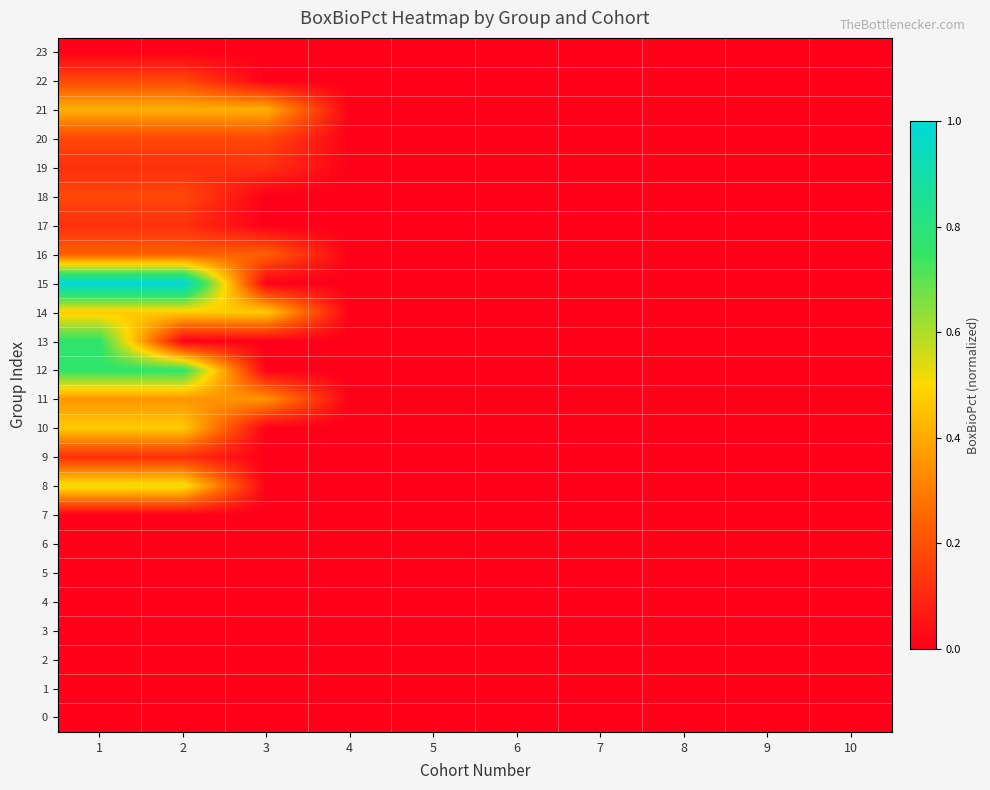

Reading left to right, what are all the values shown in this chart?

0: 1=0.0	2=0.0	3=0.0	4=0.0	5=0.0	6=0.0	7=0.0	8=0.0	9=0.0	10=0.0
1: 1=0.0	2=0.0	3=0.0	4=0.0	5=0.0	6=0.0	7=0.0	8=0.0	9=0.0	10=0.0
2: 1=0.0	2=0.0	3=0.0	4=0.0	5=0.0	6=0.0	7=0.0	8=0.0	9=0.0	10=0.0
3: 1=0.0	2=0.0	3=0.0	4=0.0	5=0.0	6=0.0	7=0.0	8=0.0	9=0.0	10=0.0
4: 1=0.0	2=0.0	3=0.0	4=0.0	5=0.0	6=0.0	7=0.0	8=0.0	9=0.0	10=0.0
5: 1=0.0	2=0.0	3=0.0	4=0.0	5=0.0	6=0.0	7=0.0	8=0.0	9=0.0	10=0.0
6: 1=0.0	2=0.0	3=0.0	4=0.0	5=0.0	6=0.0	7=0.0	8=0.0	9=0.0	10=0.0
7: 1=0.0	2=0.0	3=0.0	4=0.0	5=0.0	6=0.0	7=0.0	8=0.0	9=0.0	10=0.0
8: 1=0.5	2=0.5	3=0.0	4=0.0	5=0.0	6=0.0	7=0.0	8=0.0	9=0.0	10=0.0
9: 1=0.1	2=0.1	3=0.0	4=0.0	5=0.0	6=0.0	7=0.0	8=0.0	9=0.0	10=0.0
10: 1=0.5	2=0.5	3=0.0	4=0.0	5=0.0	6=0.0	7=0.0	8=0.0	9=0.0	10=0.0
11: 1=0.4	2=0.4	3=0.4	4=0.0	5=0.0	6=0.0	7=0.0	8=0.0	9=0.0	10=0.0
12: 1=0.8	2=0.8	3=0.0	4=0.0	5=0.0	6=0.0	7=0.0	8=0.0	9=0.0	10=0.0
13: 1=0.8	2=0.0	3=0.0	4=0.0	5=0.0	6=0.0	7=0.0	8=0.0	9=0.0	10=0.0
14: 1=0.5	2=0.5	3=0.5	4=0.0	5=0.0	6=0.0	7=0.0	8=0.0	9=0.0	10=0.0
15: 1=1.0	2=1.0	3=0.0	4=0.0	5=0.0	6=0.0	7=0.0	8=0.0	9=0.0	10=0.0
16: 1=0.2	2=0.2	3=0.2	4=0.0	5=0.0	6=0.0	7=0.0	8=0.0	9=0.0	10=0.0
17: 1=0.1	2=0.1	3=0.0	4=0.0	5=0.0	6=0.0	7=0.0	8=0.0	9=0.0	10=0.0
18: 1=0.2	2=0.2	3=0.0	4=0.0	5=0.0	6=0.0	7=0.0	8=0.0	9=0.0	10=0.0
19: 1=0.1	2=0.1	3=0.1	4=0.0	5=0.0	6=0.0	7=0.0	8=0.0	9=0.0	10=0.0
20: 1=0.2	2=0.2	3=0.2	4=0.0	5=0.0	6=0.0	7=0.0	8=0.0	9=0.0	10=0.0
21: 1=0.4	2=0.4	3=0.4	4=0.0	5=0.0	6=0.0	7=0.0	8=0.0	9=0.0	10=0.0
22: 1=0.2	2=0.2	3=0.0	4=0.0	5=0.0	6=0.0	7=0.0	8=0.0	9=0.0	10=0.0
23: 1=0.0	2=0.0	3=0.0	4=0.0	5=0.0	6=0.0	7=0.0	8=0.0	9=0.0	10=0.0